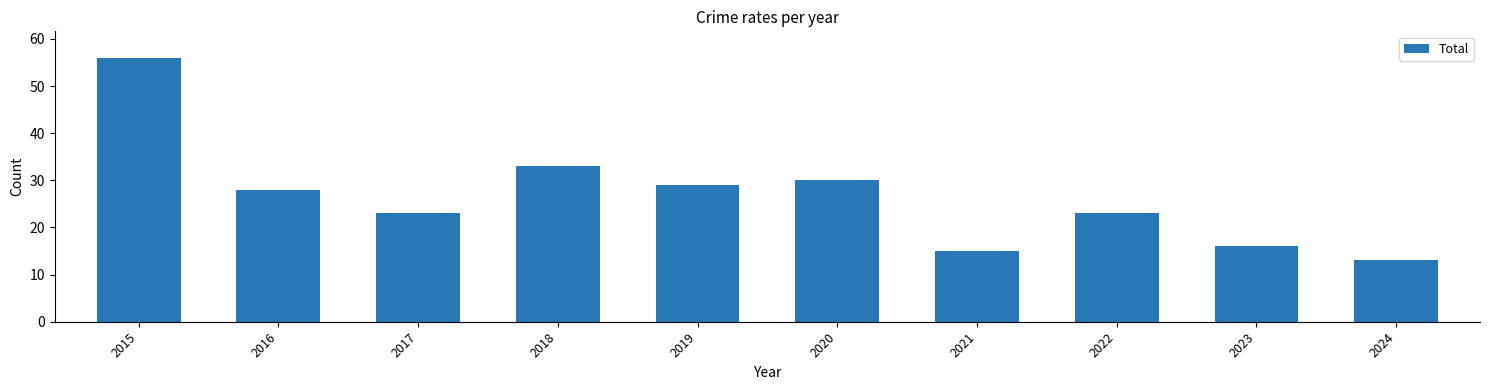

What is the ratio of the value at 2018 to the value at 2017?

1.4